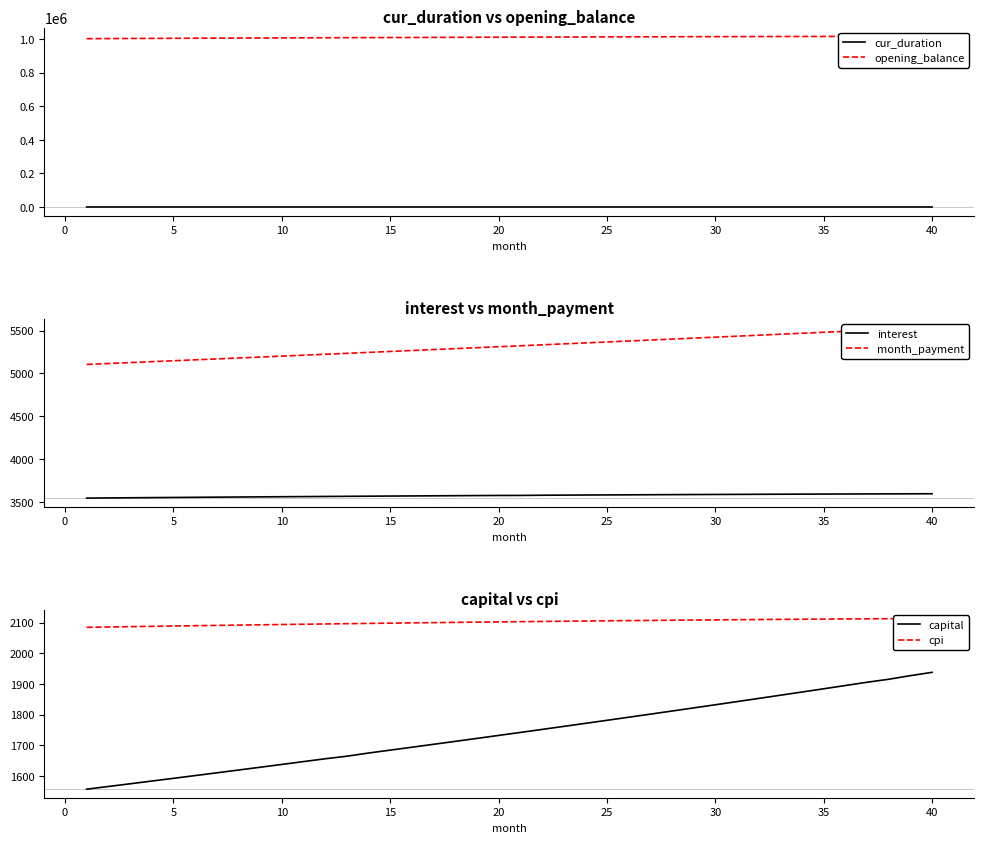

What is the maximum value shown in the chart?

1016344.8